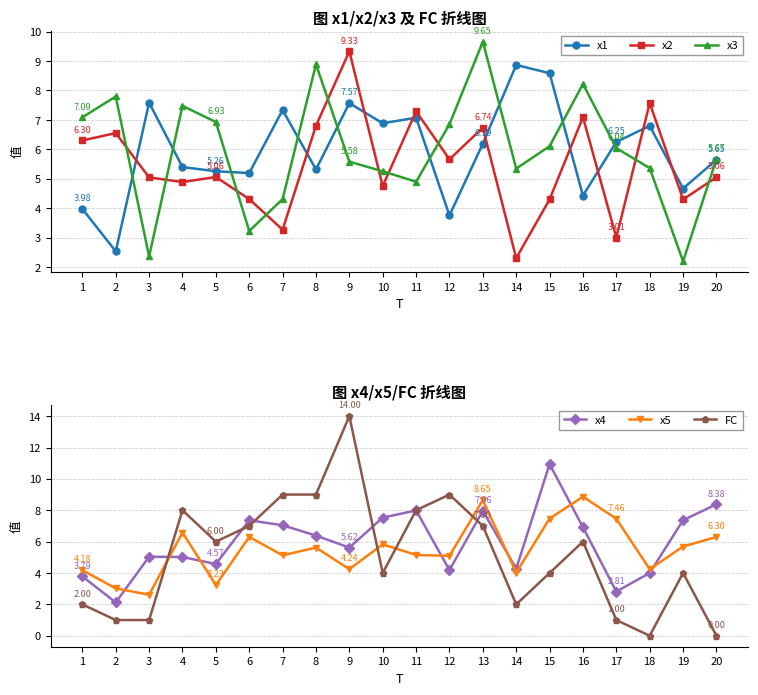

Is the value of x5 at 13 greater than the value of x2 at 18?

Yes